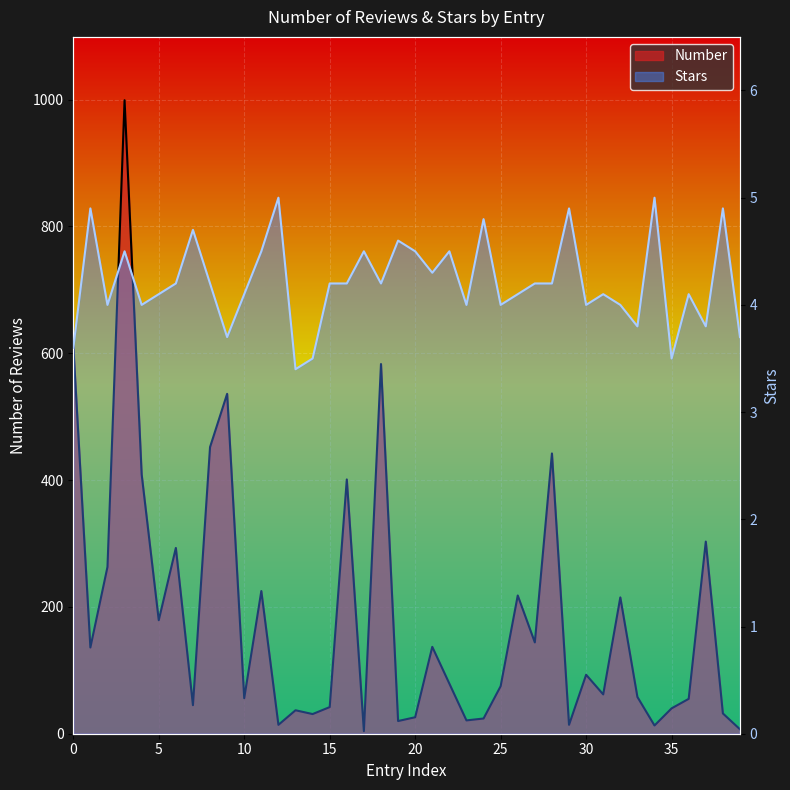

Rank the series by their average value, from lowest to highest.

Stars, Number